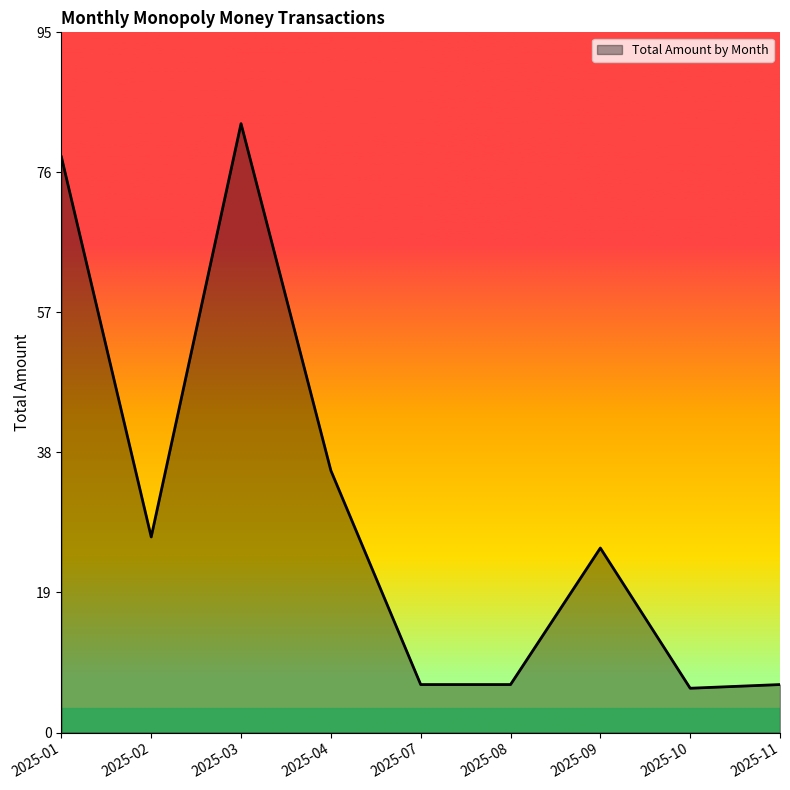

What is the change in value from 2025-08 to 2025-09?

+18.5